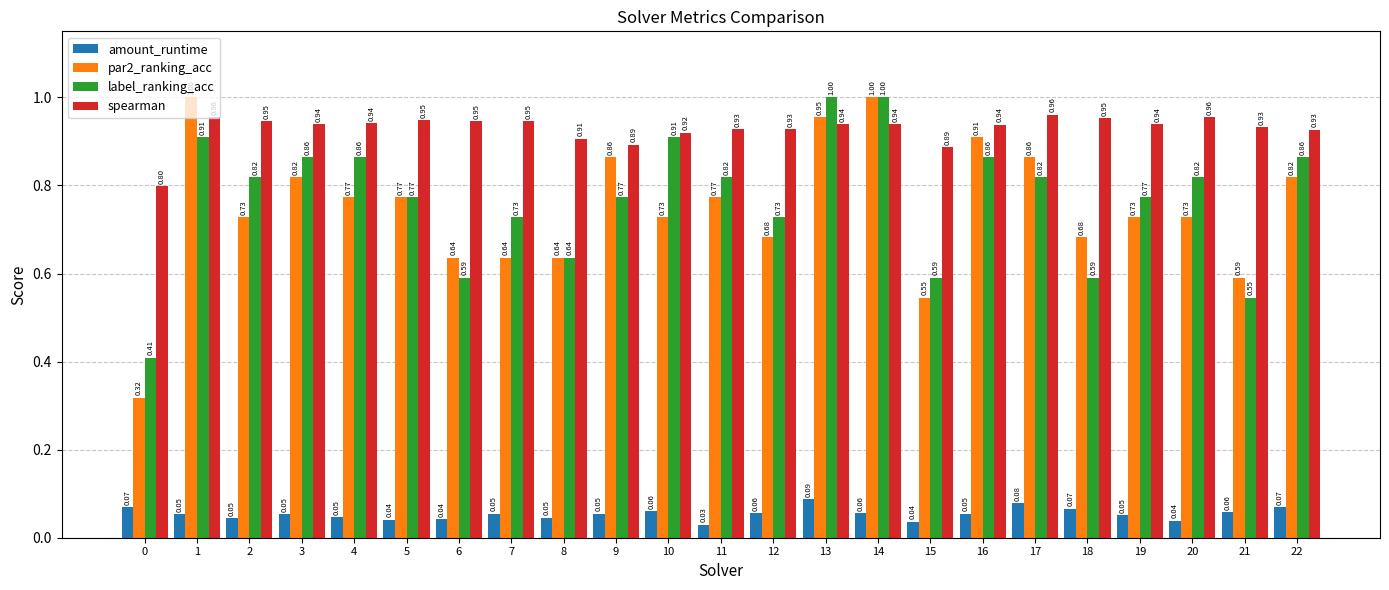

Count the label_ranking_acc values in the range 0 to 1.

23